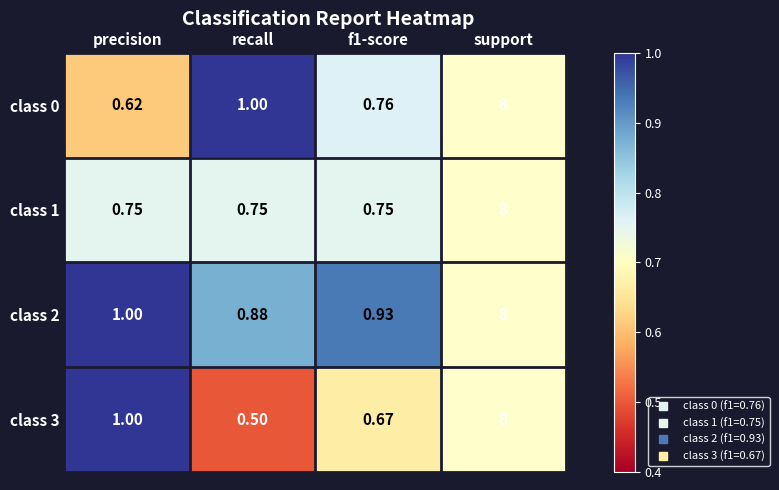

Where is class 2 nearest to the value 0?

recall